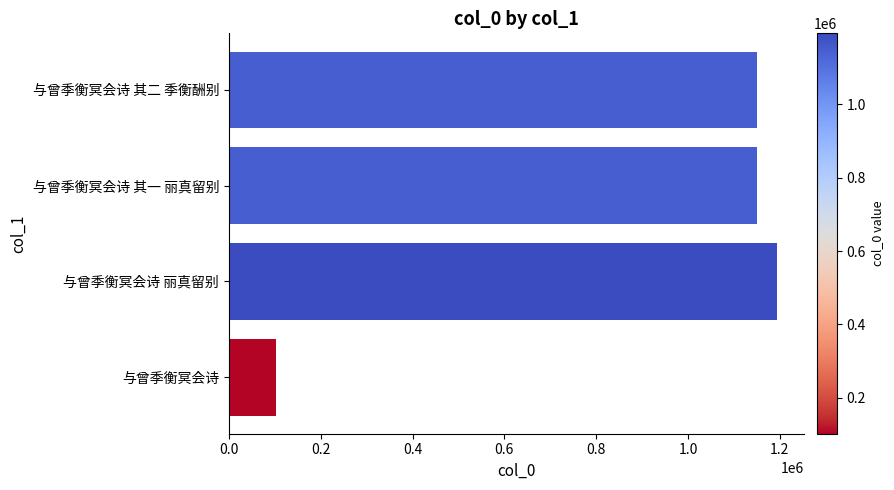

What is the sum of the values at 与曾季衡冥会诗 其一 丽真留别 and 与曾季衡冥会诗 丽真留别?

2344277